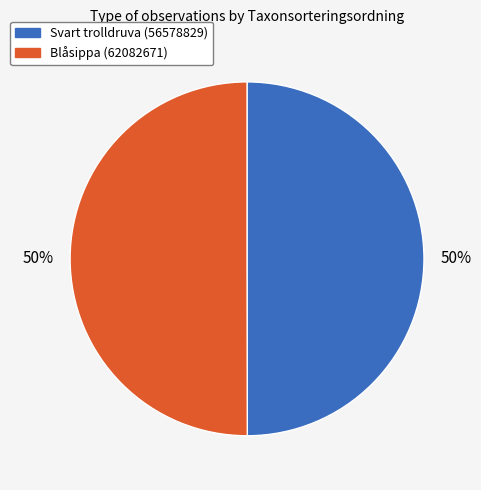

What percentage is the Svart trolldruva (56578829) slice, to the nearest percent?

50%